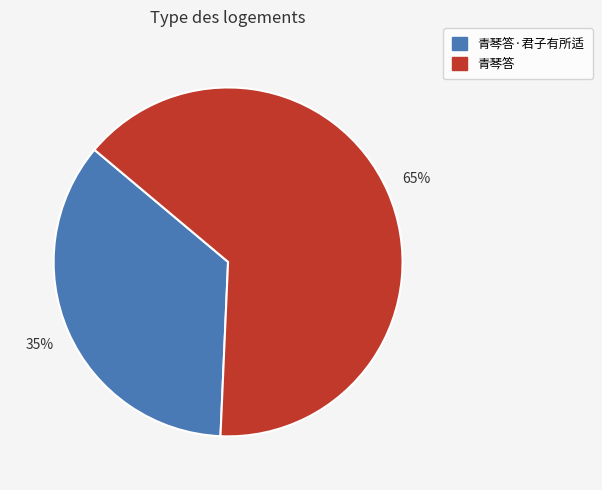

To the nearest percent, what is the average slice percentage?

50%